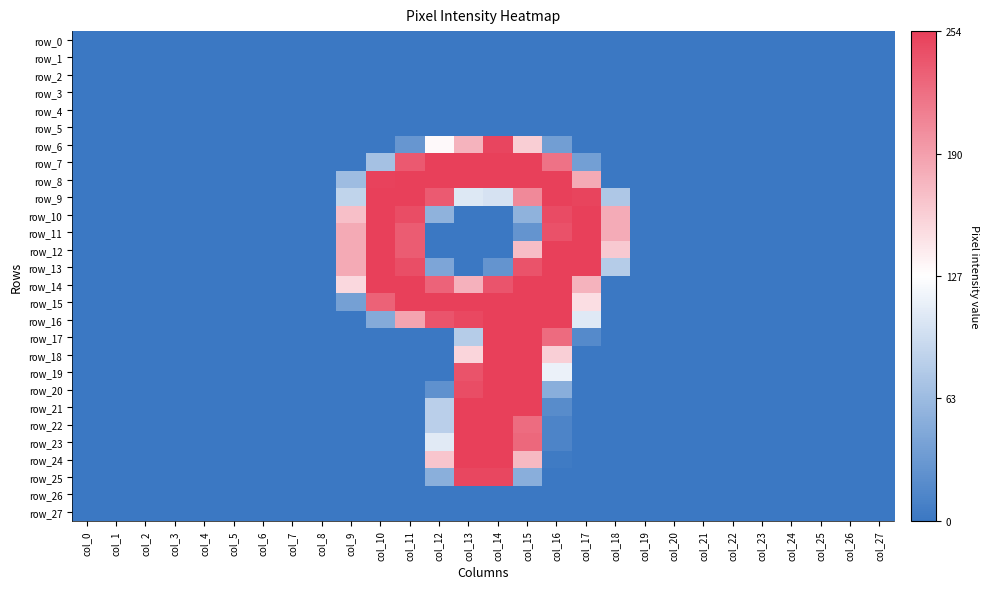

At how many categories does at least one series exceed 0?

10